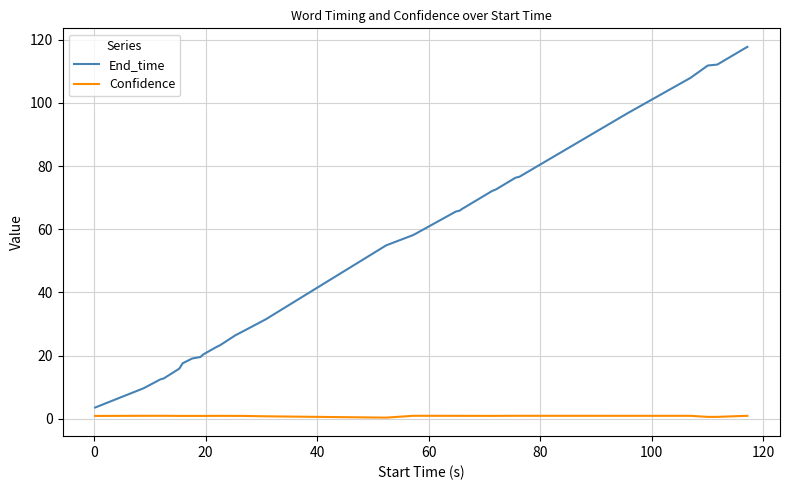

Which series has the largest range (max minus min)?

End_time